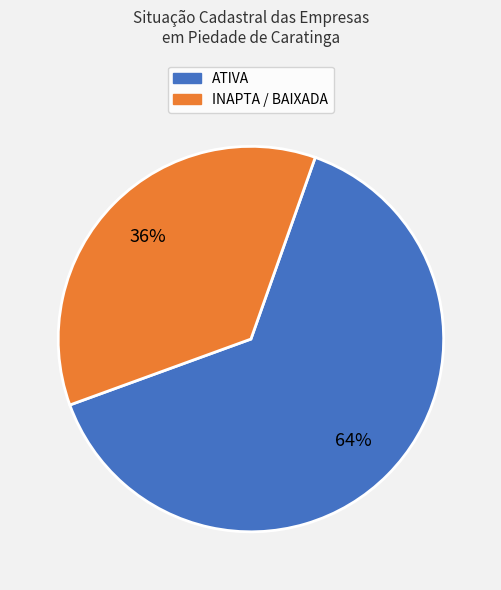

Is the sum of INAPTA / BAIXADA and ATIVA greater than half?

Yes